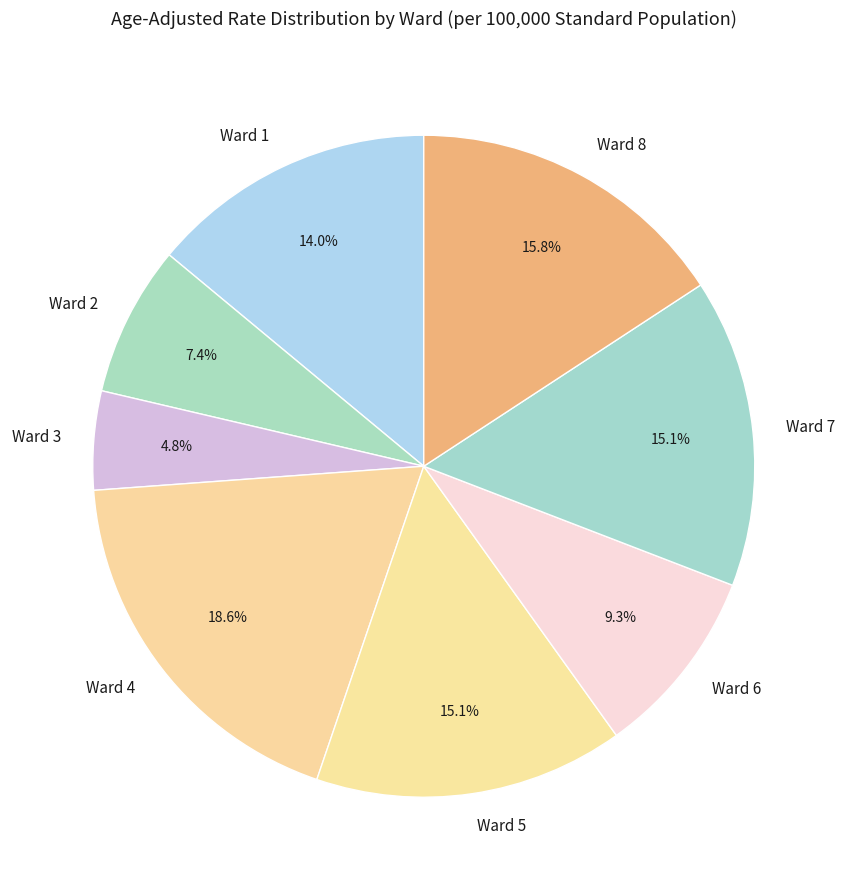

The Ward 5 slice represents 15% of the pie. True or false?

True